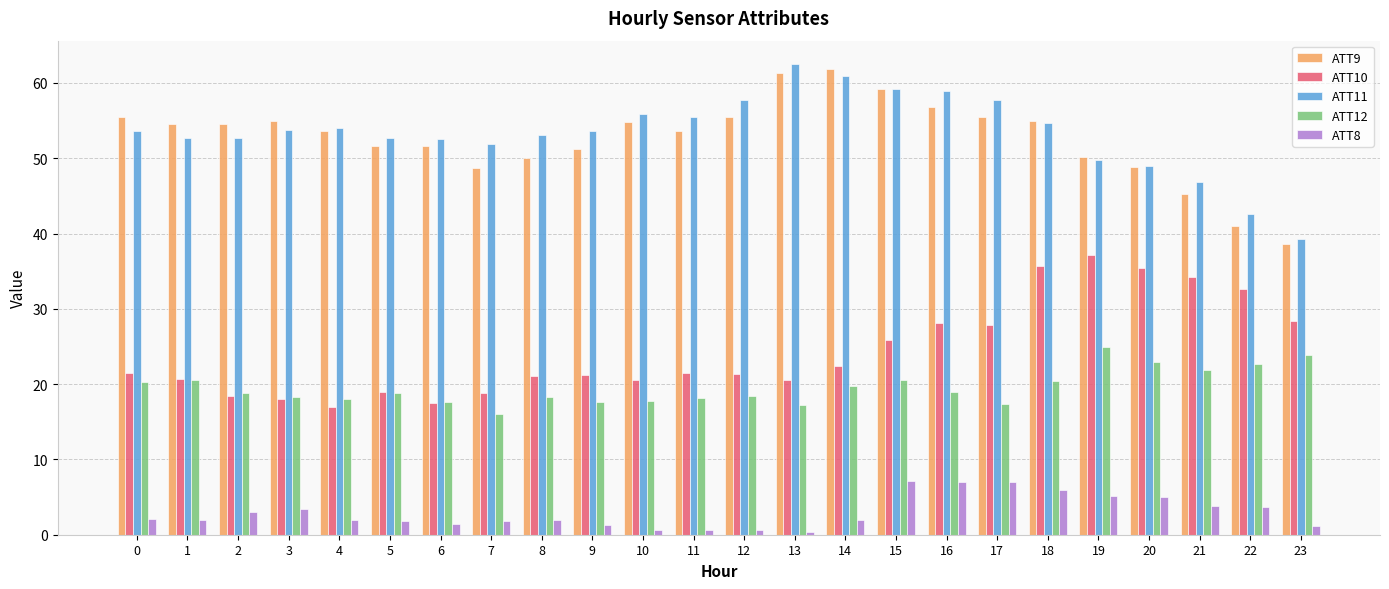

What is the value of the ATT9 bar at the 4th from the left?

54.9